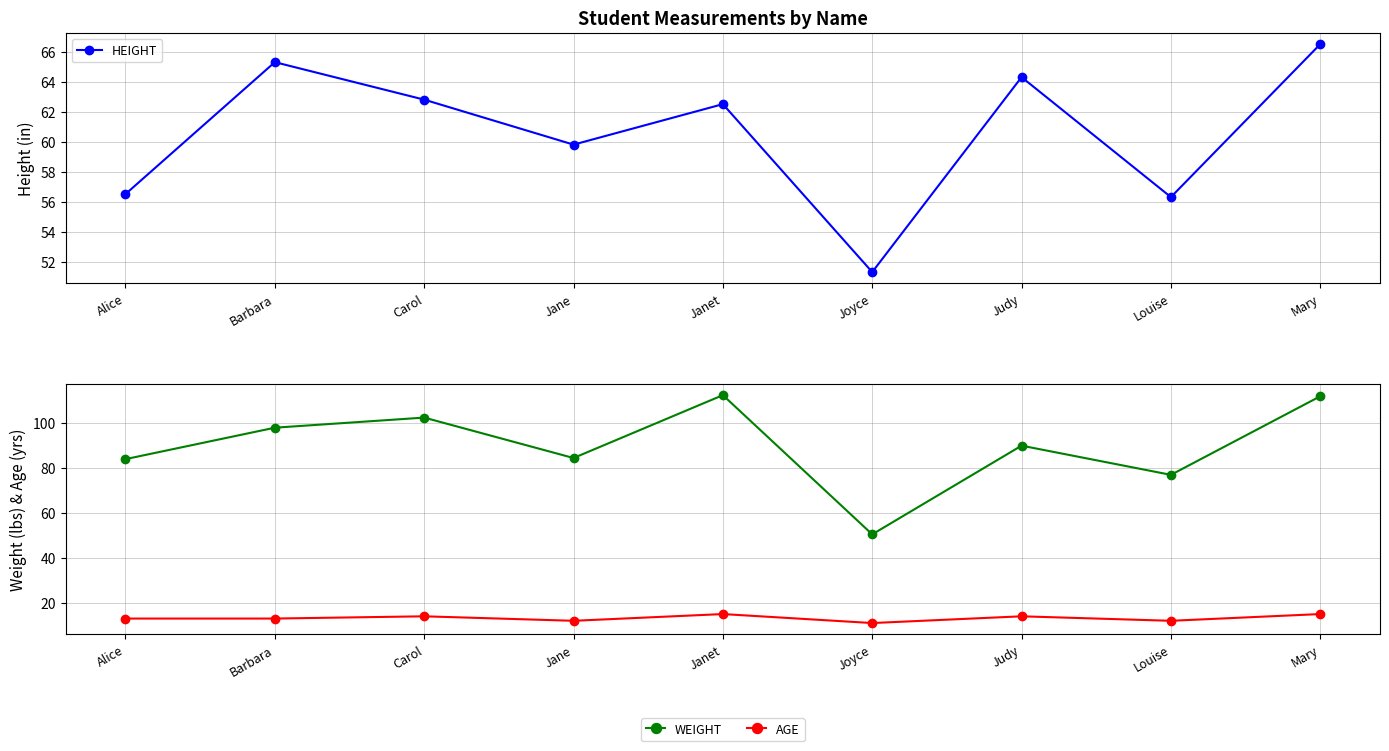

At which category does HEIGHT reach its first local peak?

Barbara